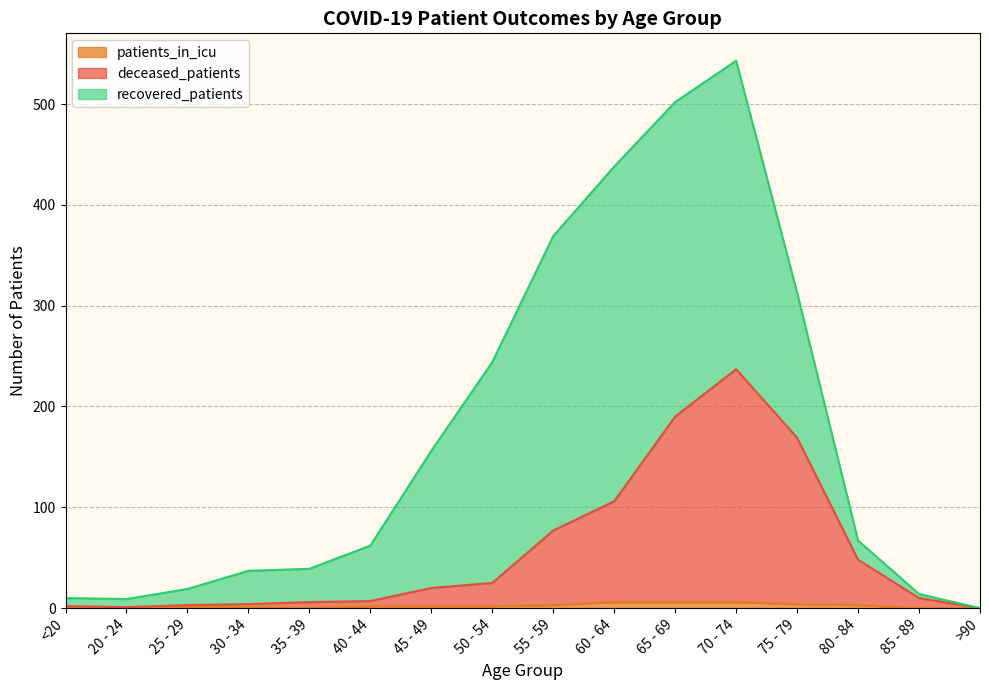

What is the sum of the deceased_patients values at 45 - 49 and 75 - 79?

189